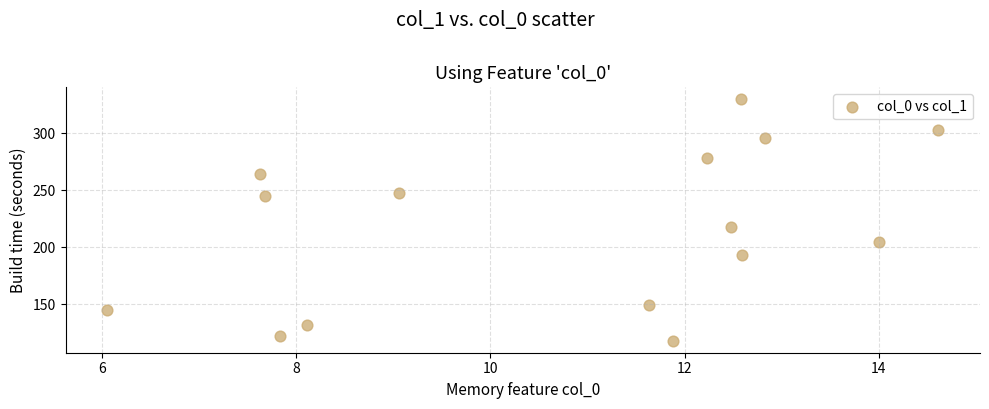

What Y value in the scatter plot is closest to 223?

217.7